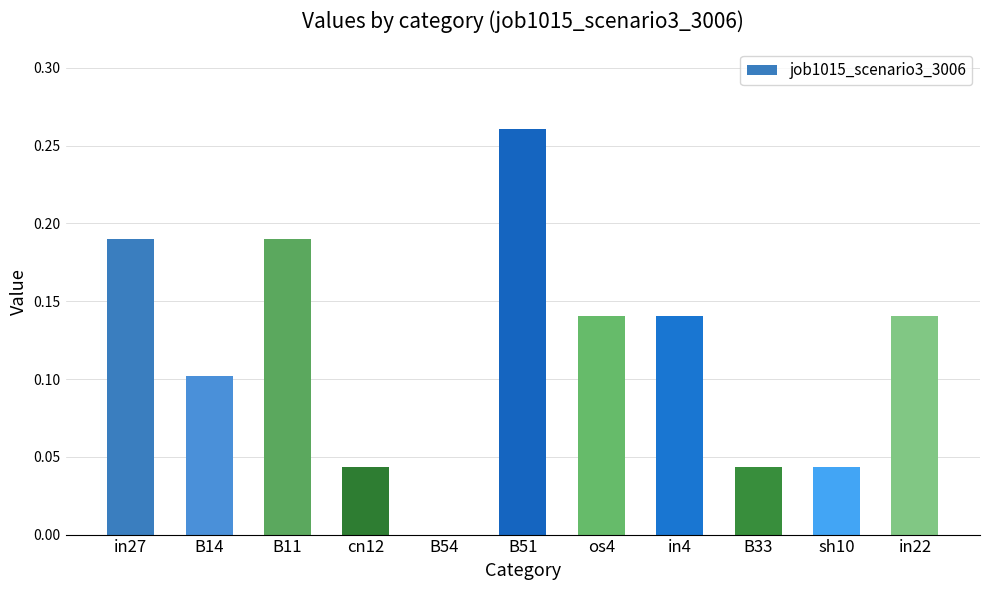

Which has a higher value, cn12 or B11?

B11